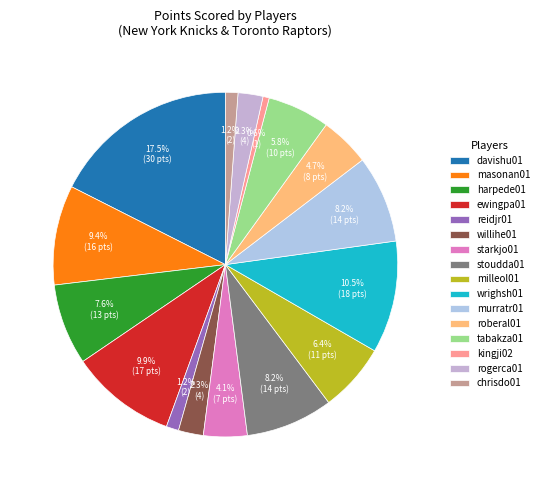

True or false: tabakza01 accounts for 6% of the total.

True